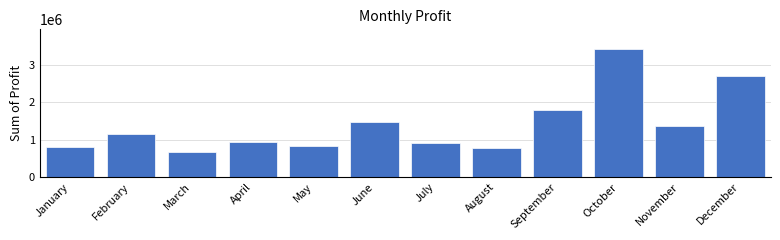

What is the change in value from October to November?

-2069678.5